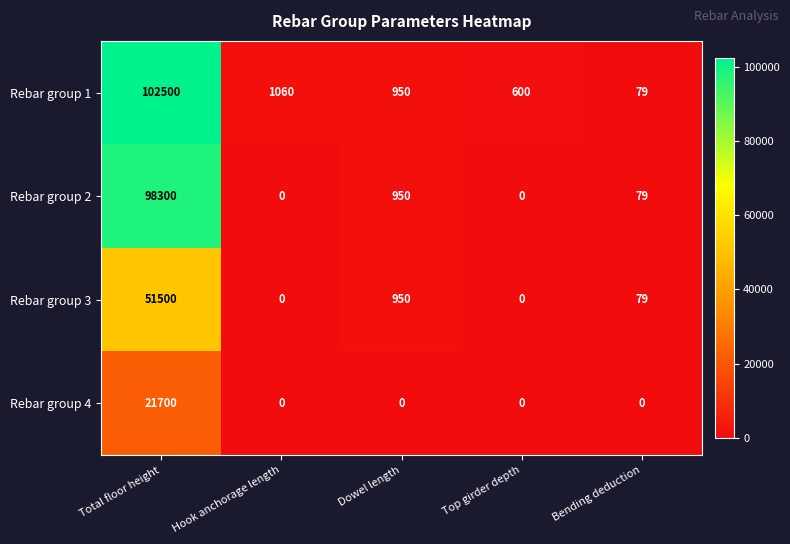

What is the highest value of the Rebar group 3 series?

51500